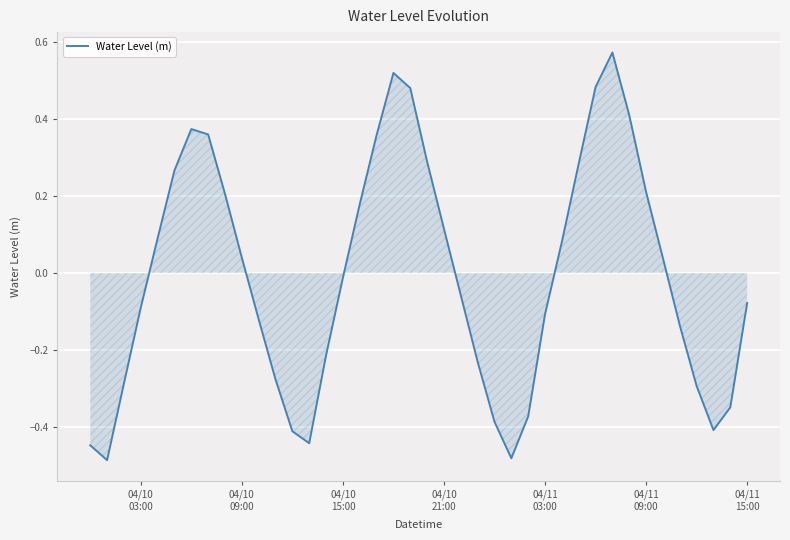

What is the difference between the maximum and minimum values?

1.1